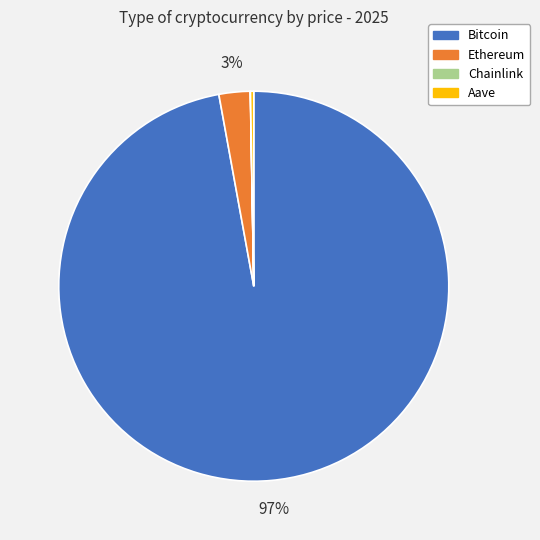

Does Bitcoin account for over 50% of the chart?

Yes